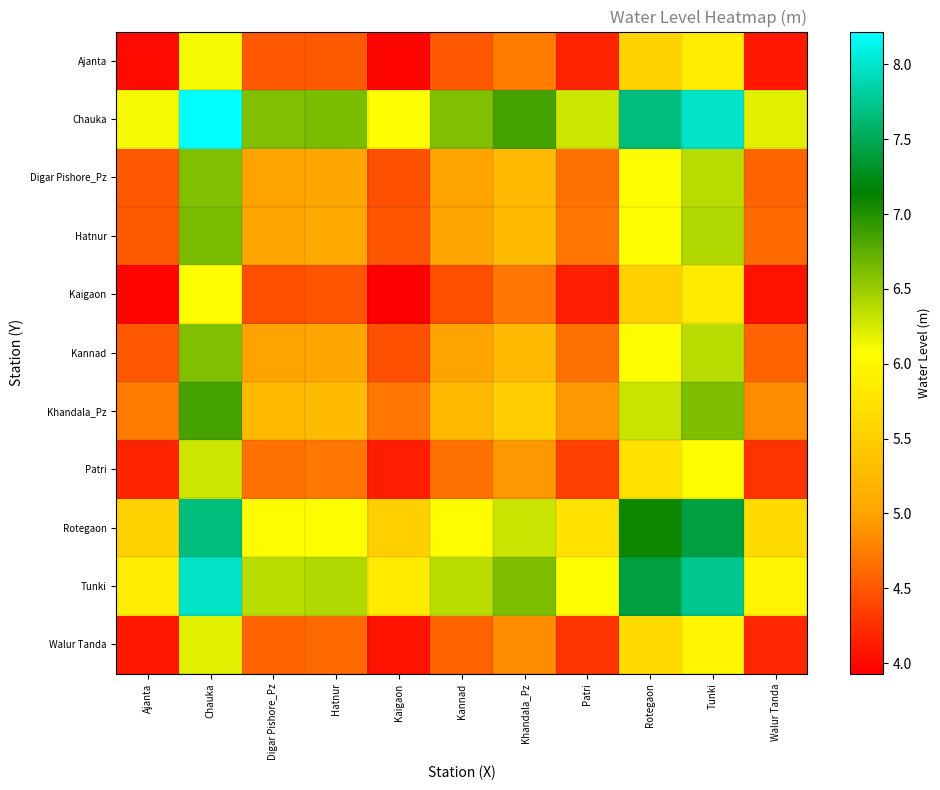

Rank the series by their maximum value, from lowest to highest.

Kaigaon, Ajanta, Walur Tanda, Patri, Digar Pishore_Pz, Kannad, Hatnur, Khandala_Pz, Rotegaon, Tunki, Chauka